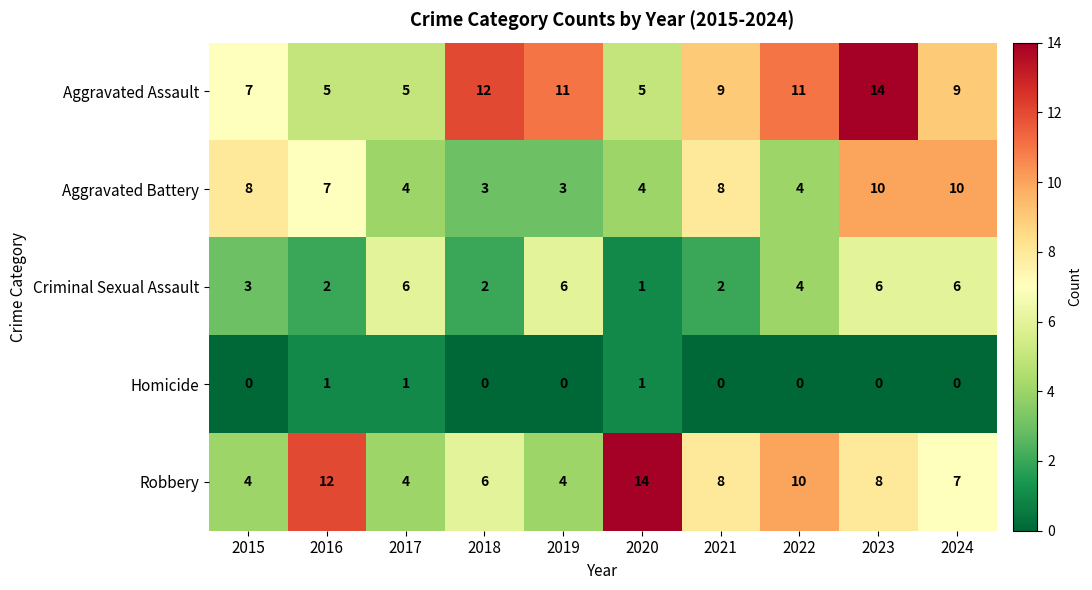

What is the approximate value of Aggravated Battery at 2015?

8